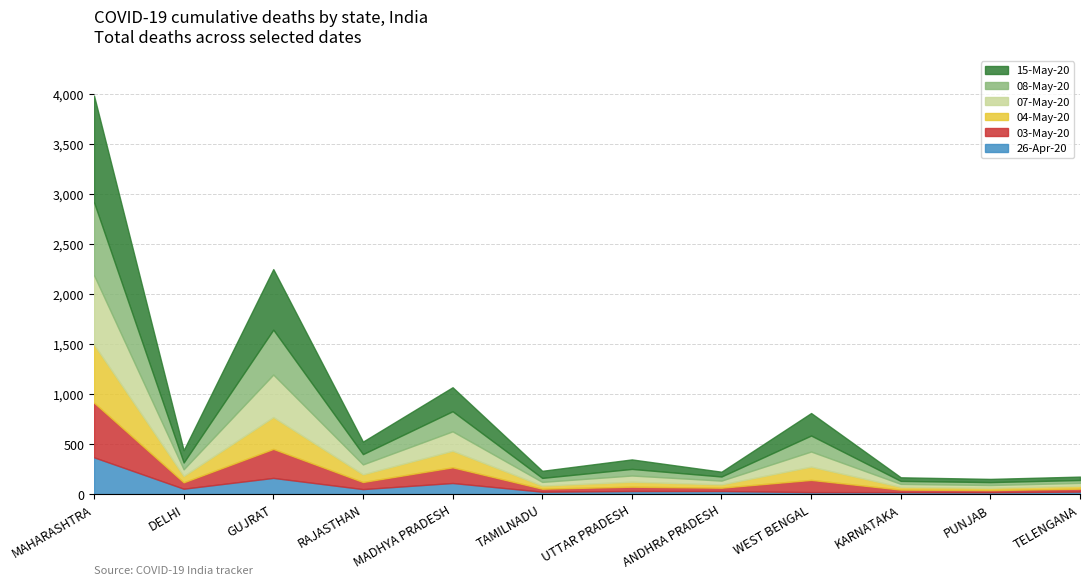

True or false: 08-May-20 and 07-May-20 cross at least once.

False